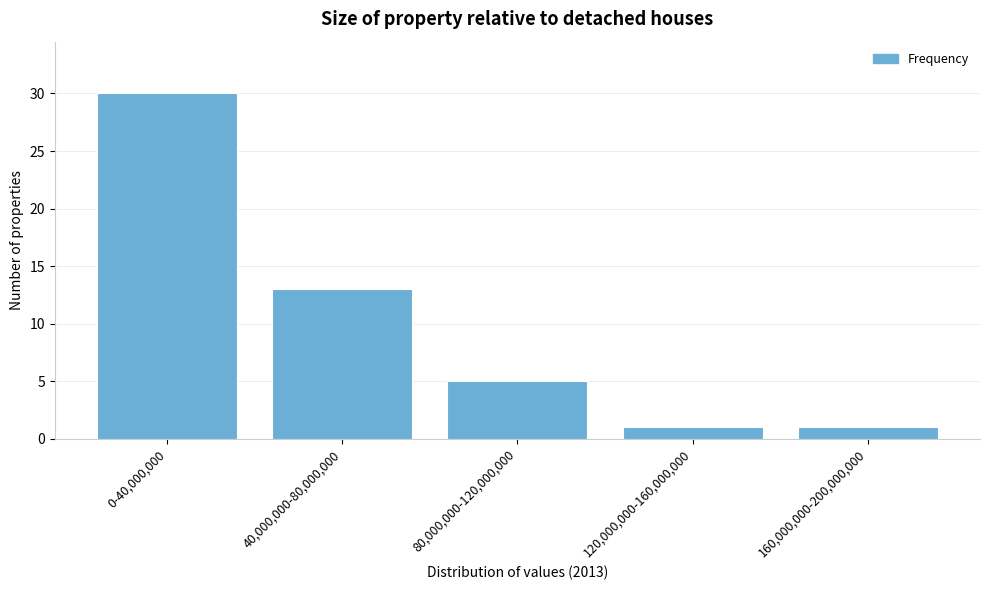

Reading right to left, what are all the values shown in this chart?

160,000,000-200,000,000=1	120,000,000-160,000,000=1	80,000,000-120,000,000=5	40,000,000-80,000,000=13	0-40,000,000=30